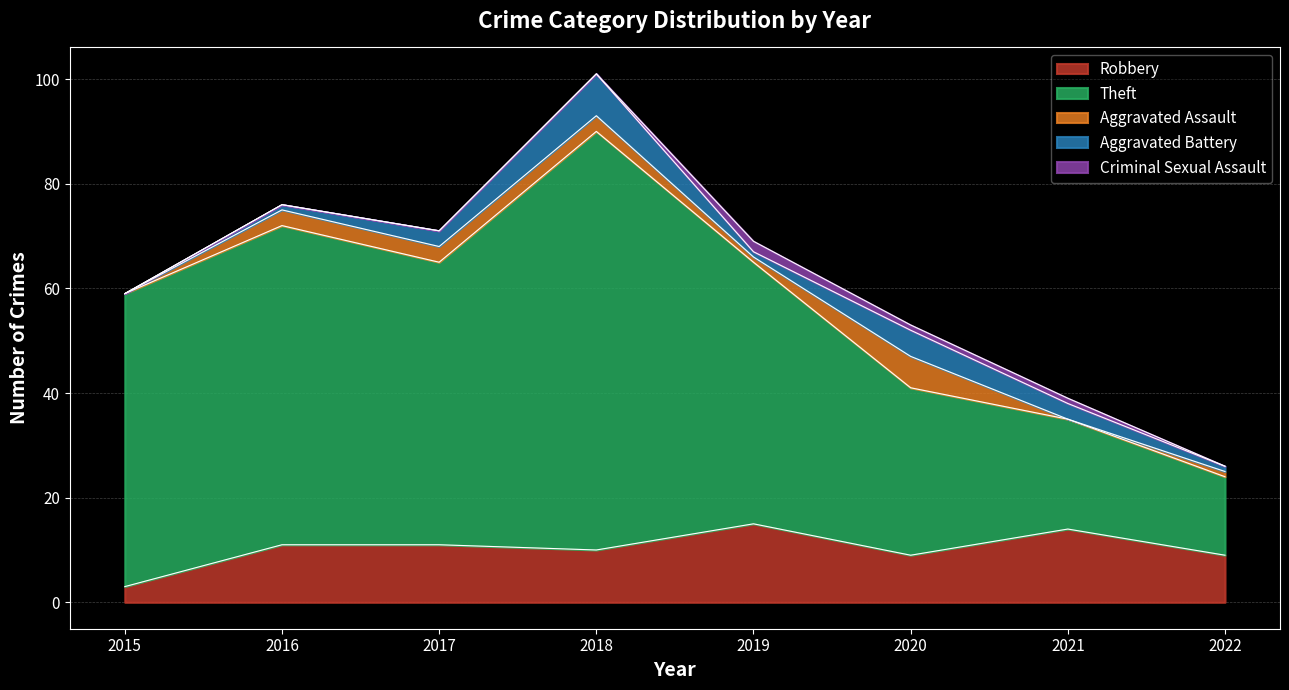

Rank the series by their maximum value, from lowest to highest.

Criminal Sexual Assault, Aggravated Assault, Aggravated Battery, Robbery, Theft